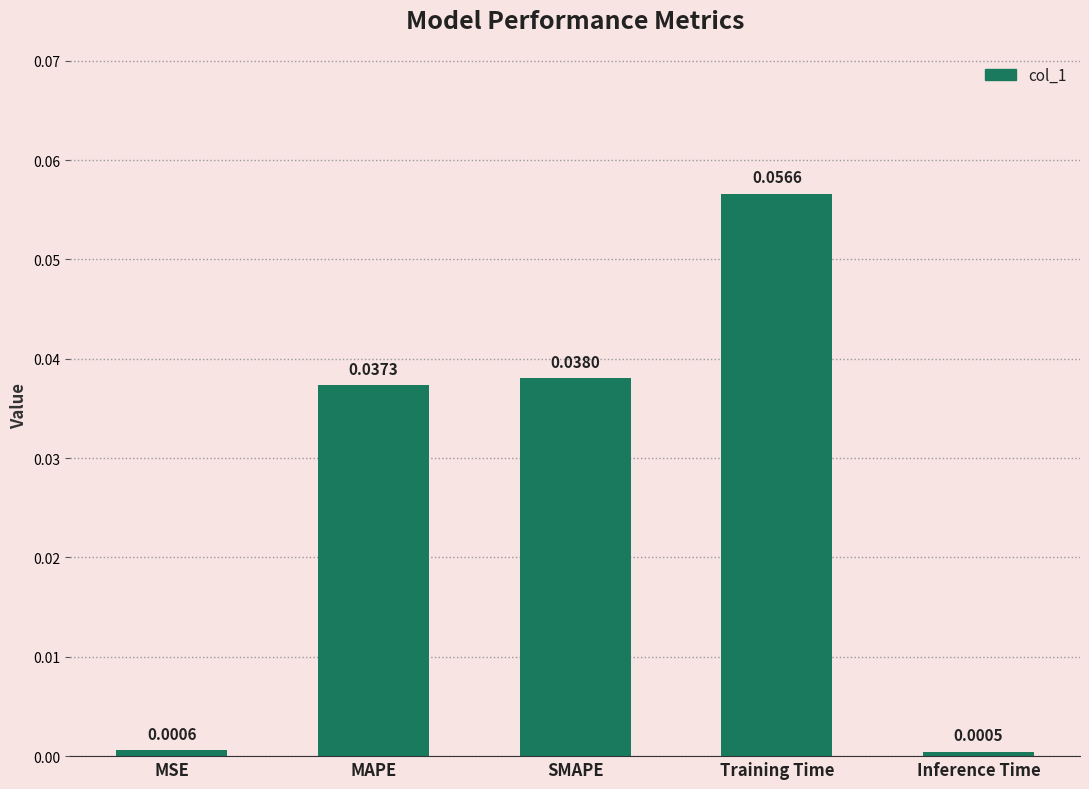

Are the bars horizontal?

No